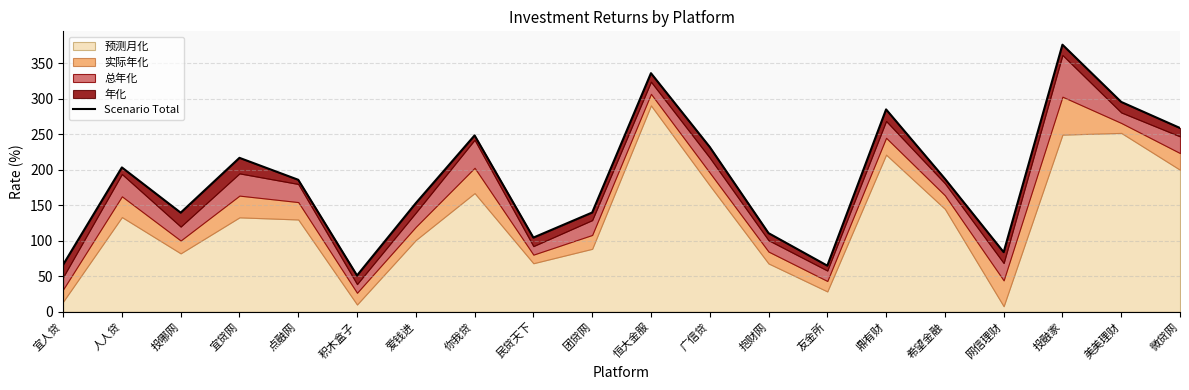

What is the sum of the values at 美美理财 and 爱钱进?

448.5